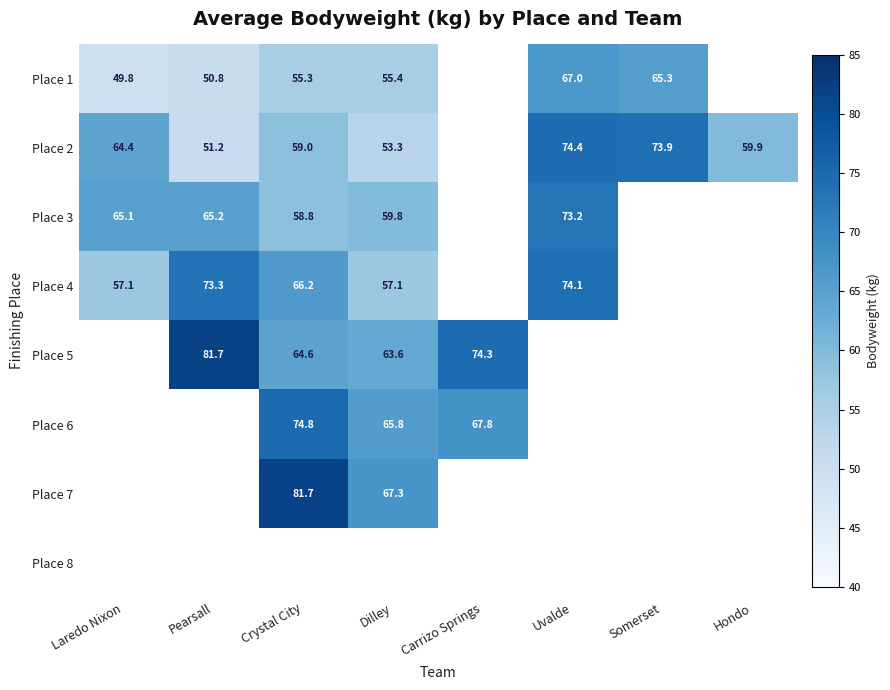

Is the value of Place 6 at Carrizo Springs greater than the value of Place 5 at Carrizo Springs?

No